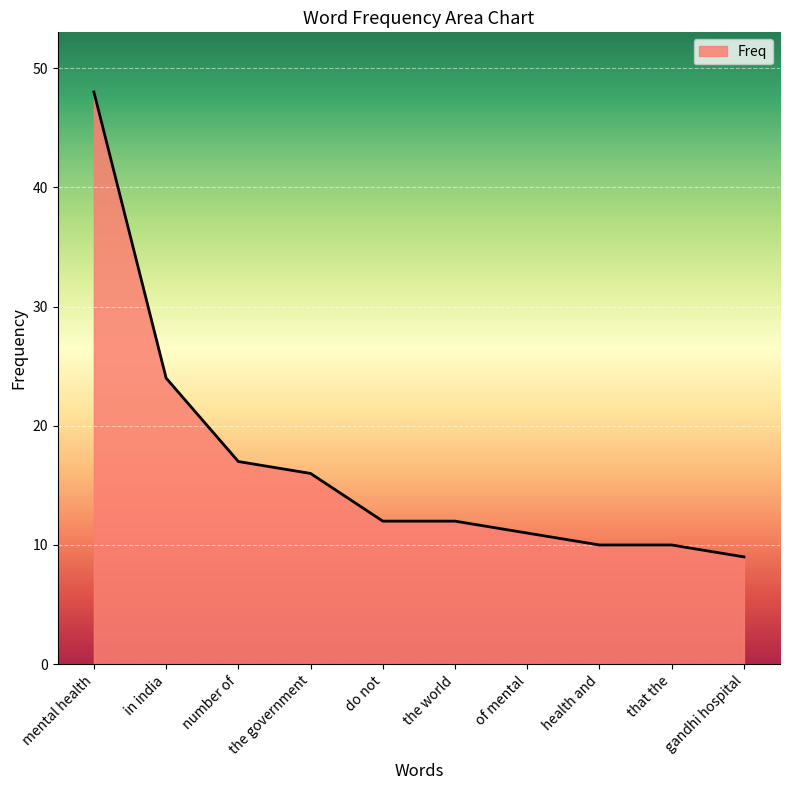

What is the greatest value displayed?

48